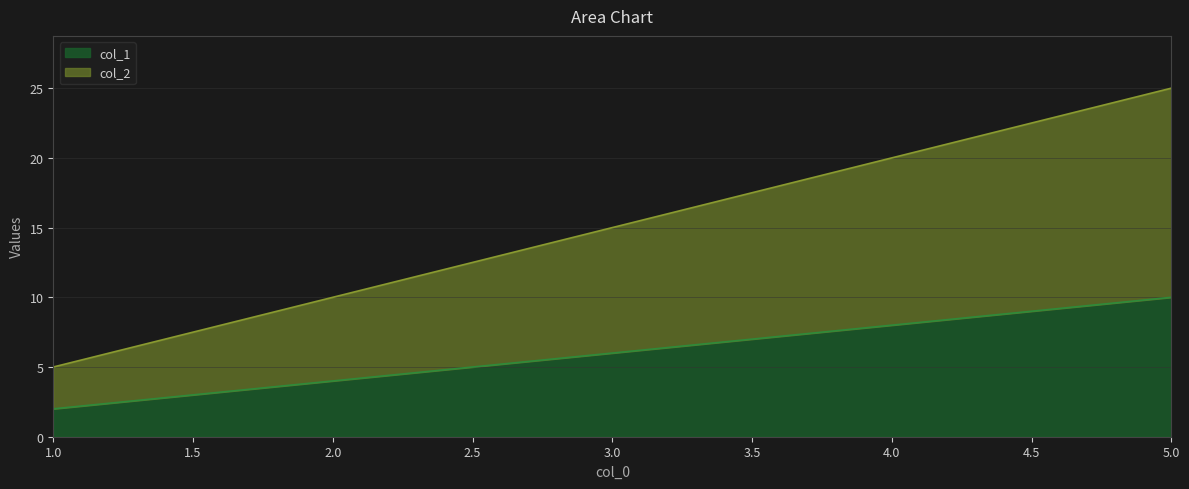

Rank the series by their average value, from highest to lowest.

col_2, col_1